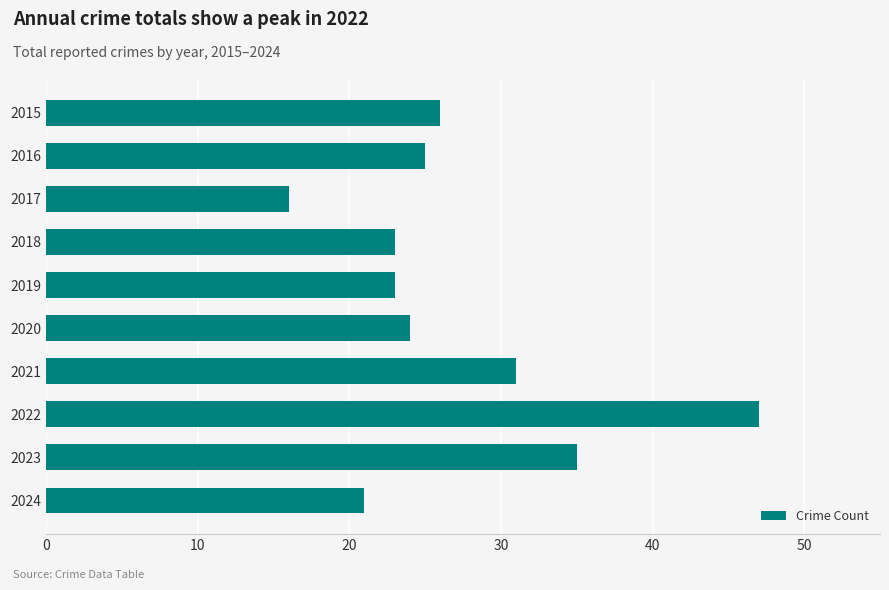

Are the bars horizontal?

Yes